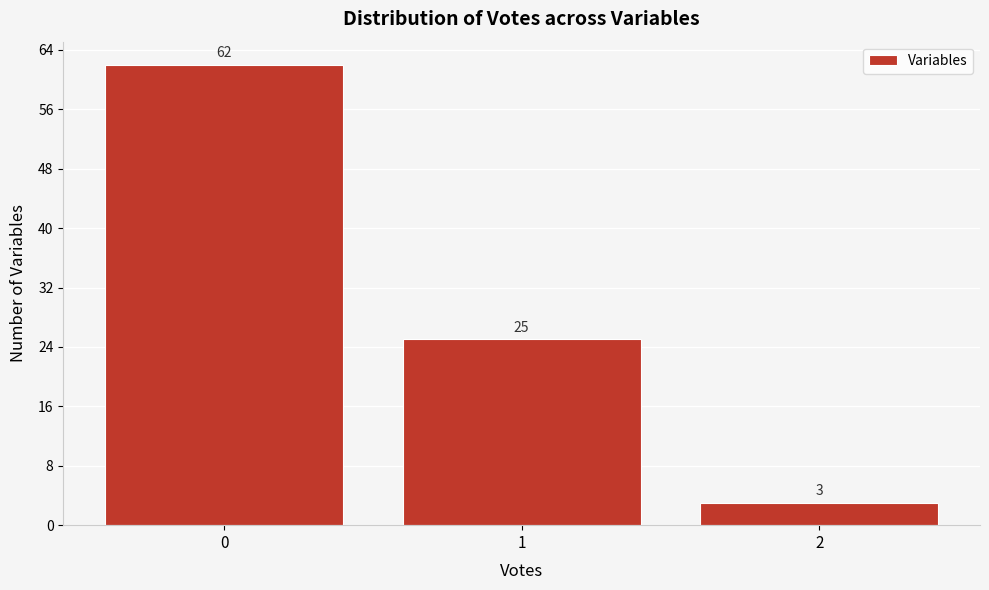

Reading left to right, what are all the values shown in this chart?

62	25	3